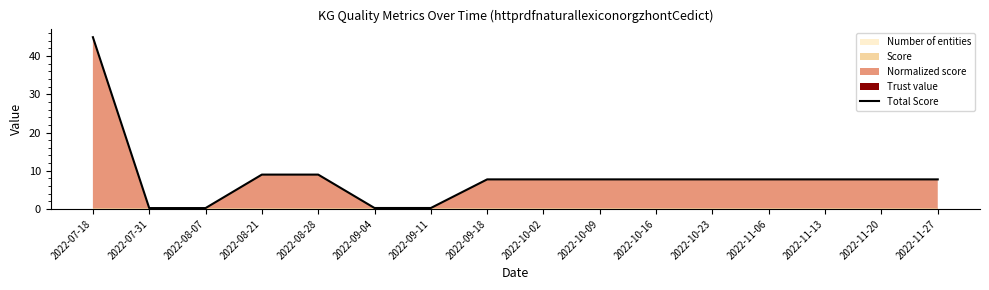

Reading left to right, extract all data points from this chart.

44.9	0.2	0.2	9.0	9.0	0.3	0.3	7.8	7.8	7.8	7.8	7.8	7.8	7.8	7.8	7.8